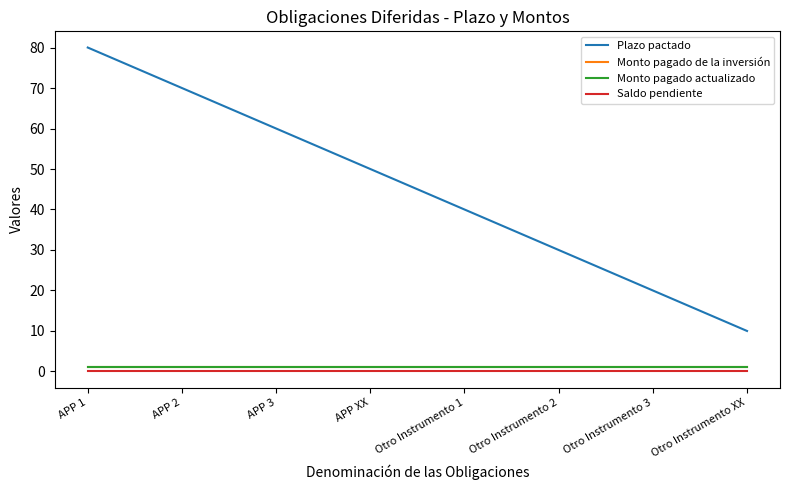

What is the difference between the highest and lowest values at Otro Instrumento 1?

40